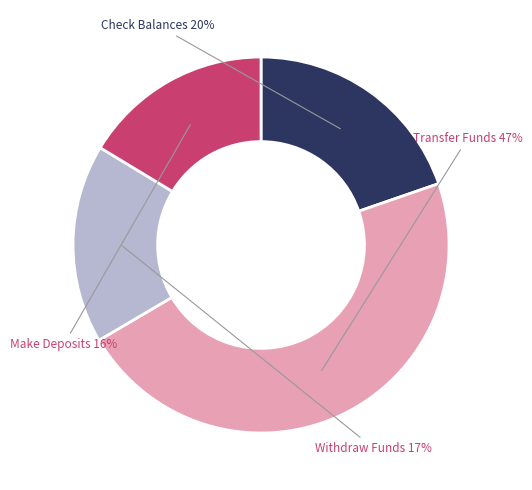

True or false: Check Balances accounts for 26% of the total.

False